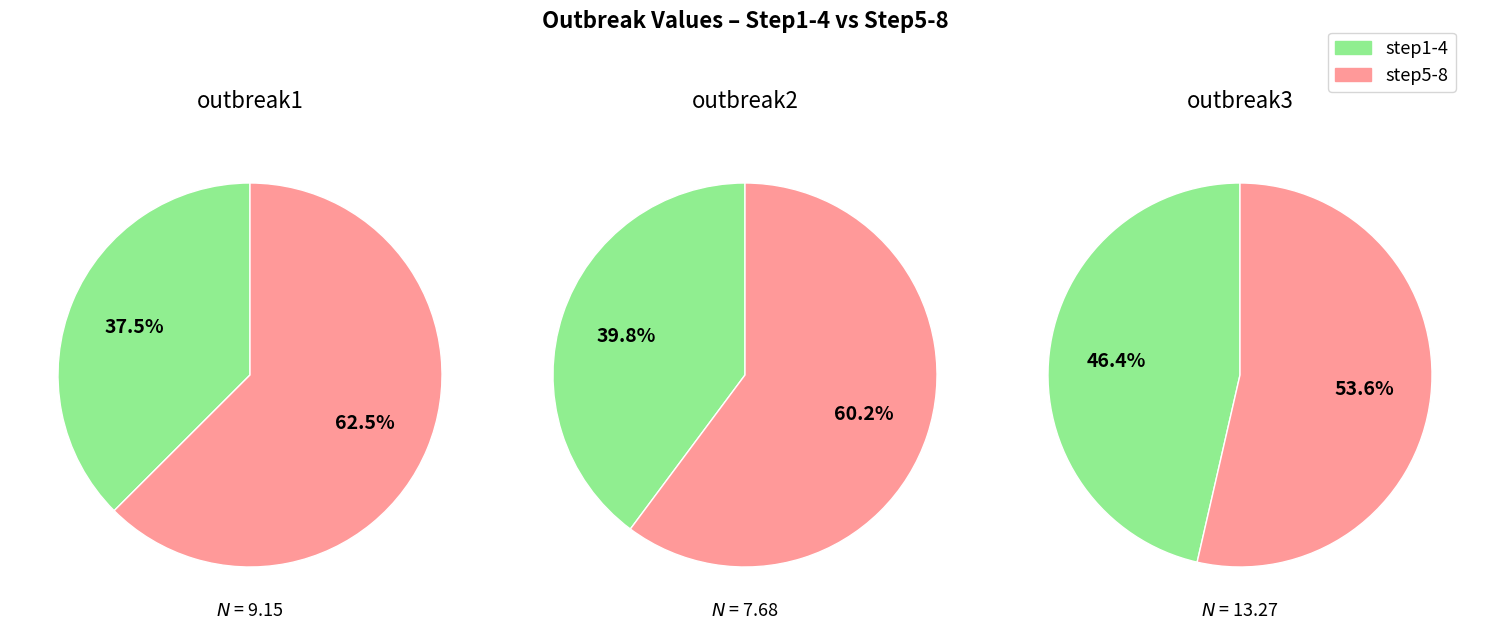

Which slice is the smallest?

step1